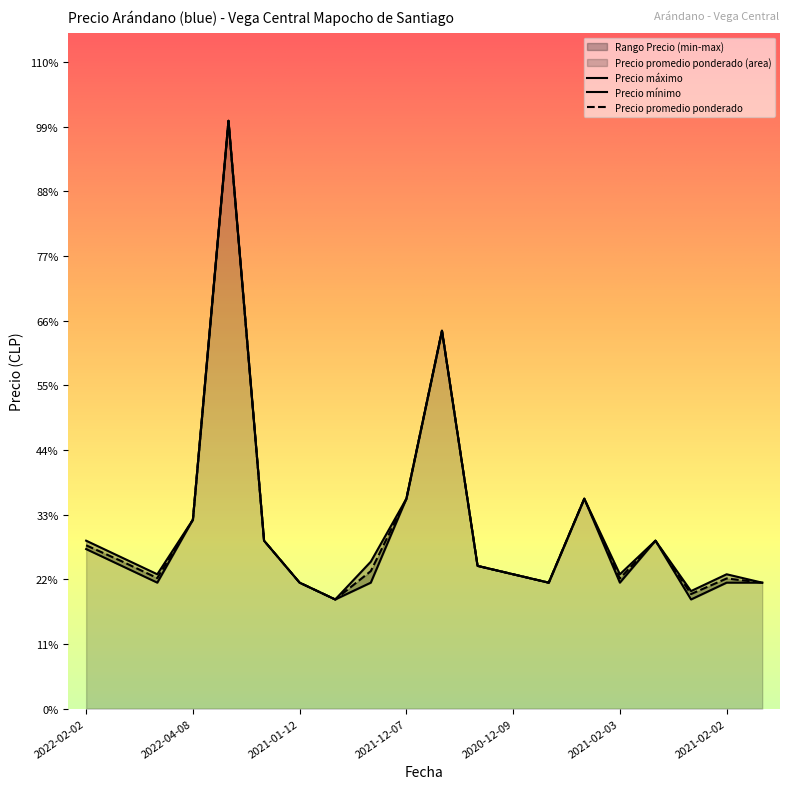

List the series in order of their overall mean, lowest first.

Precio minimo, Precio promedio ponderado, Precio maximo